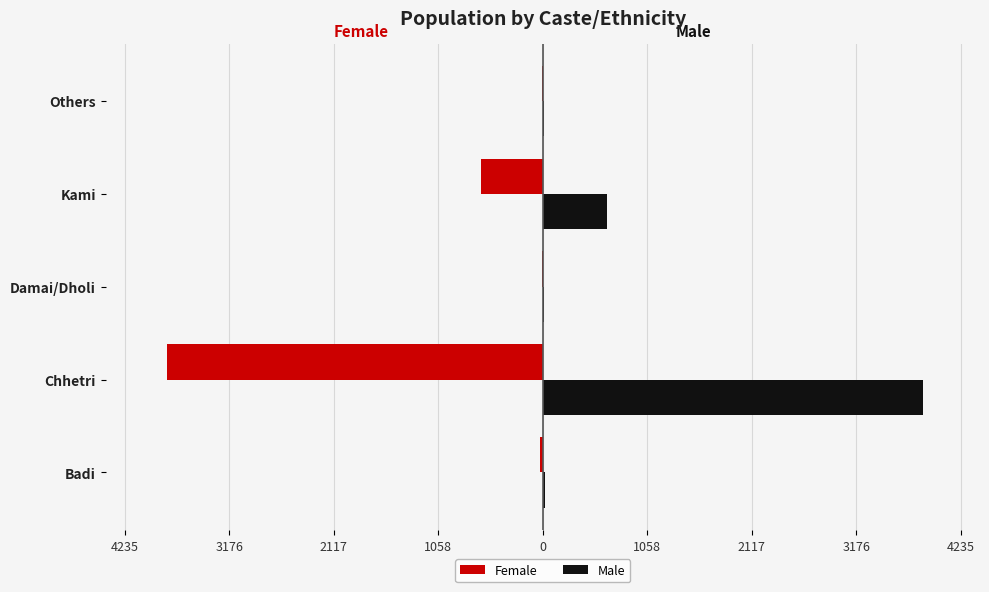

What is the difference between the second highest and minimum values in the Male series?

646